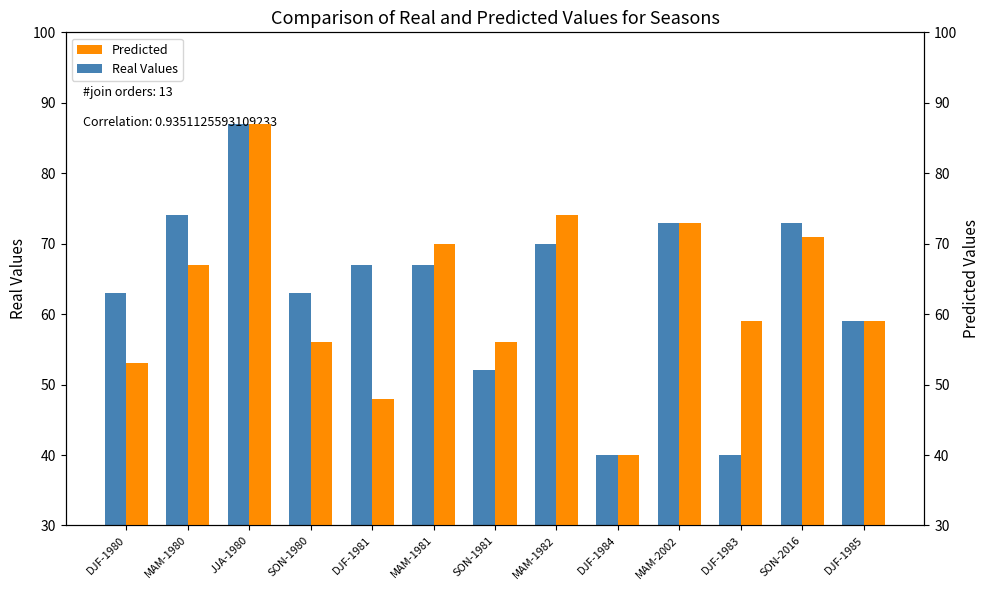

Which category has the highest value across all series?

JJA-1980